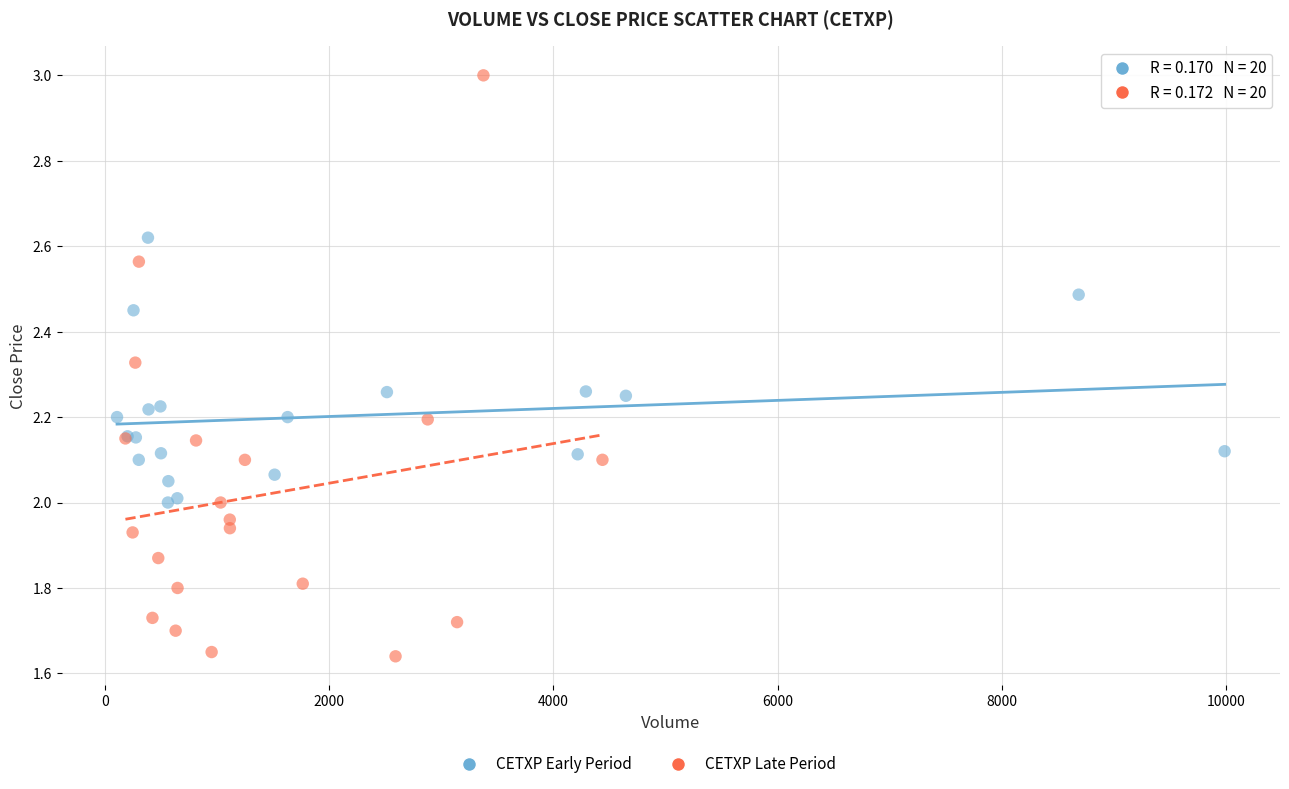

Which series has the largest Y range (max minus min)?

CETXP Late Period